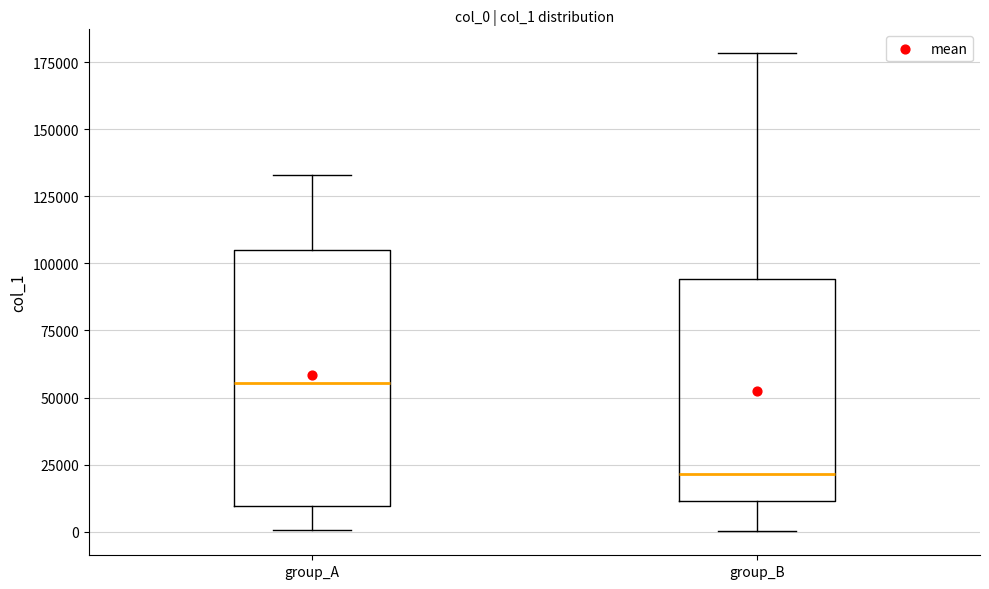

Reading left to right, transcribe this box plot: for each box, give where its median line is, the range the box spans, and where its two whiskers end, as read against the y-axis. The values are not printed on the chart, so give them approximately, as read against the axis.

group_A: median 55000, box 10000 to 105000, whiskers 0 to 135000
group_B: median 20000, box 10000 to 95000, whiskers 0 to 180000